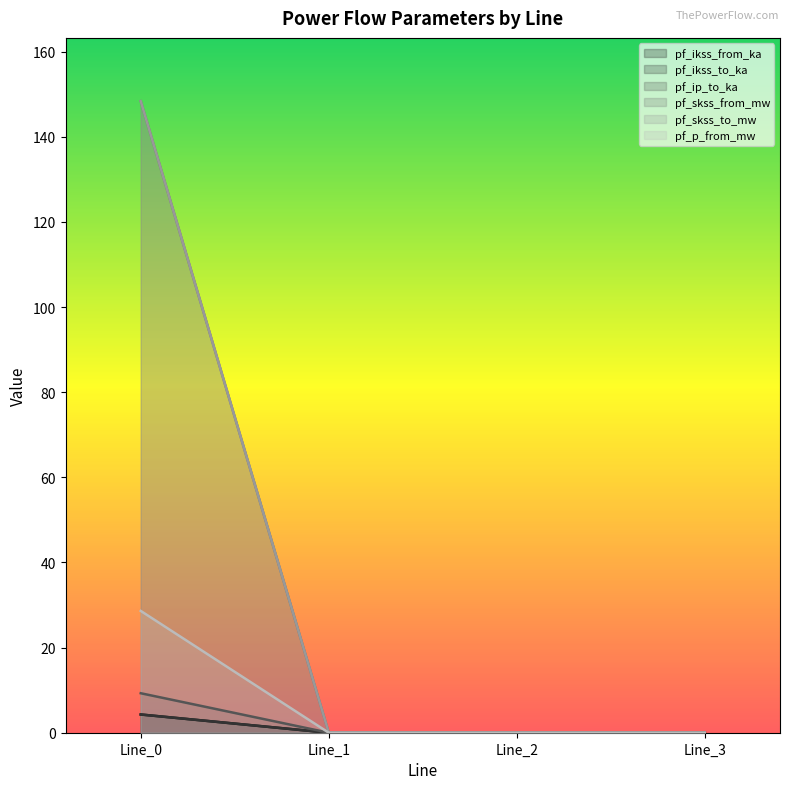

What is the sum of all pf_ikss_from_ka values?

148.4